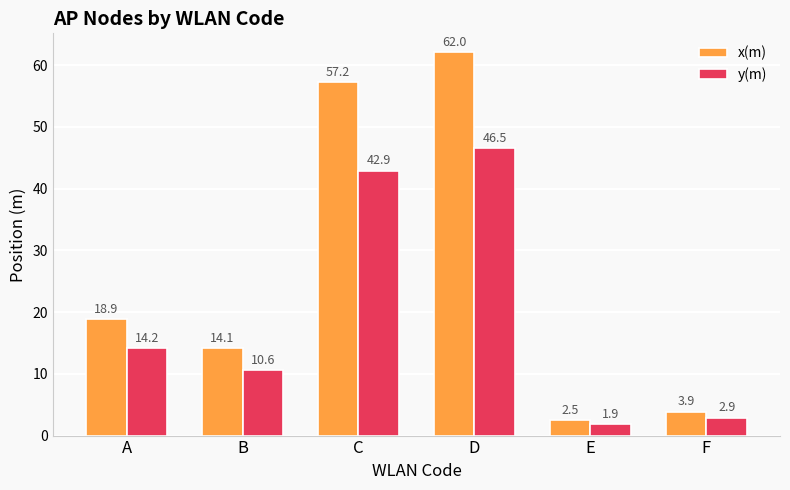

At which label does x(m) first exceed 18?

A